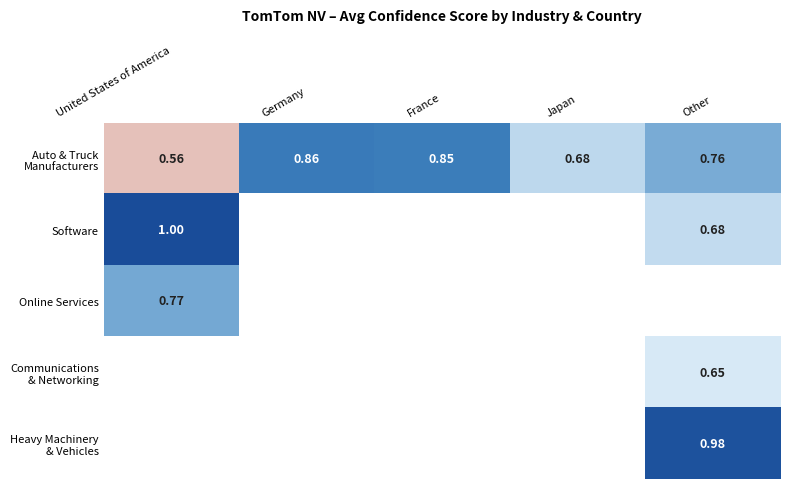

Is the value of Online Services at France greater than the value of Software at United States of America?

No